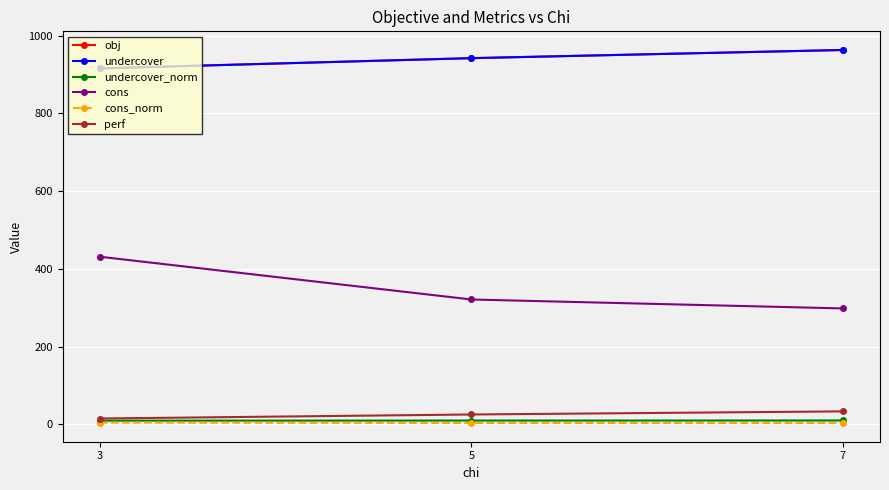

Which series has the largest range (max minus min)?

cons